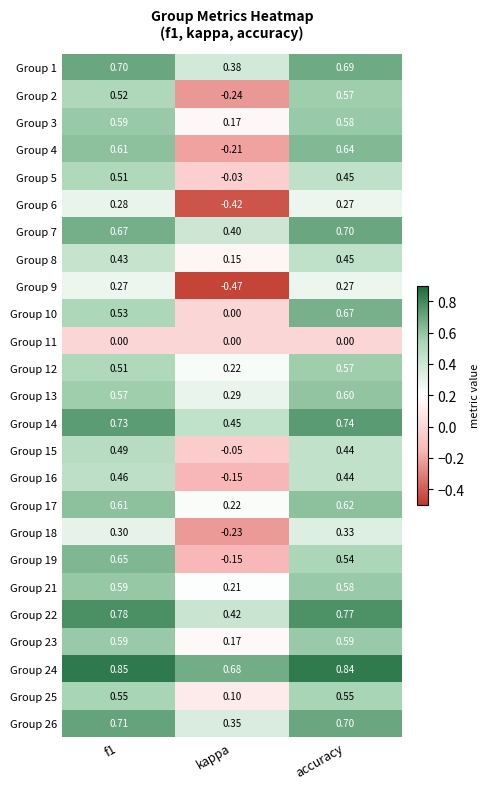

At which label does Group 13 reach its minimum?

kappa